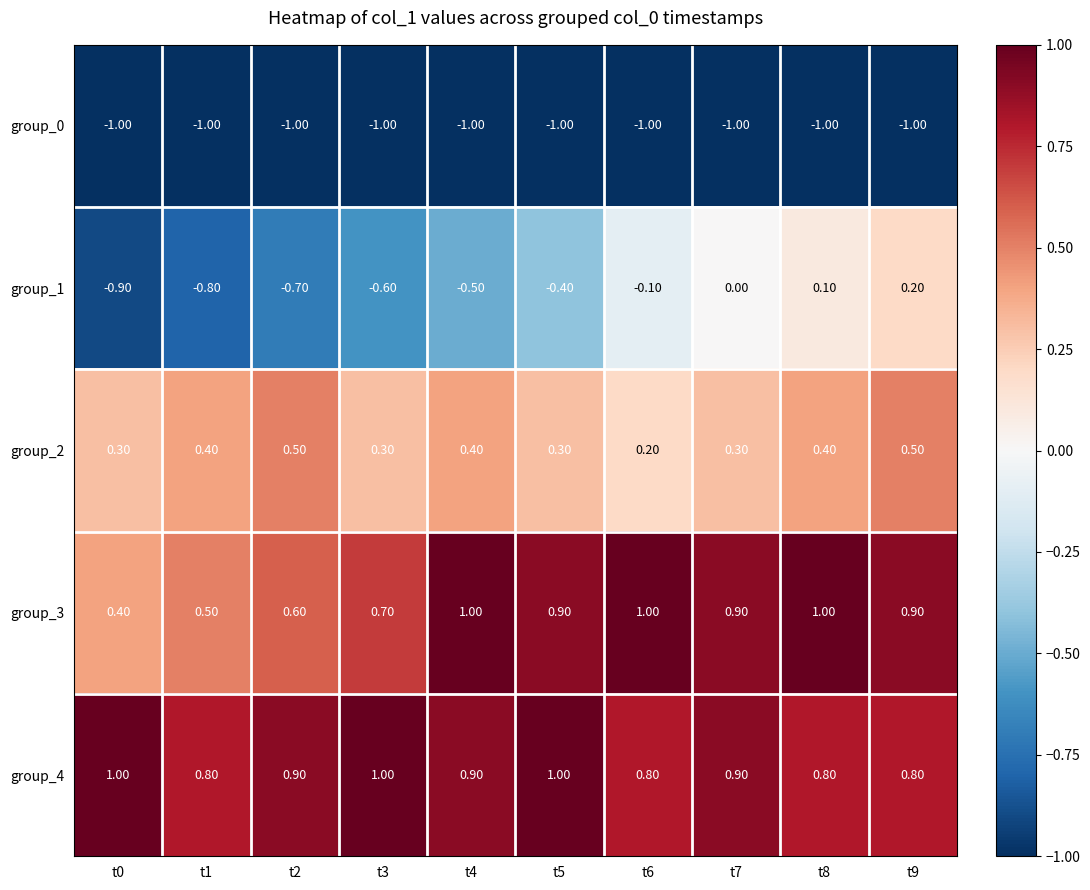

What is the difference between the highest and lowest values at t2?

1.9